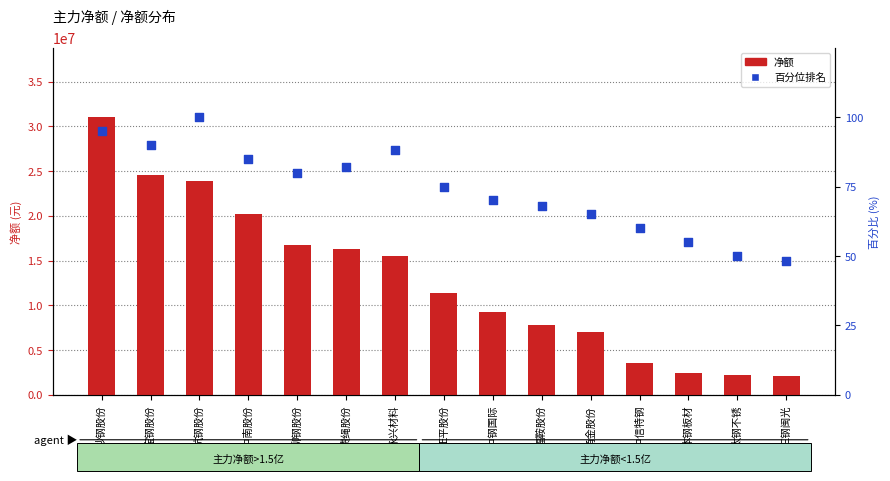

Which series contains the highest Y value?

净额